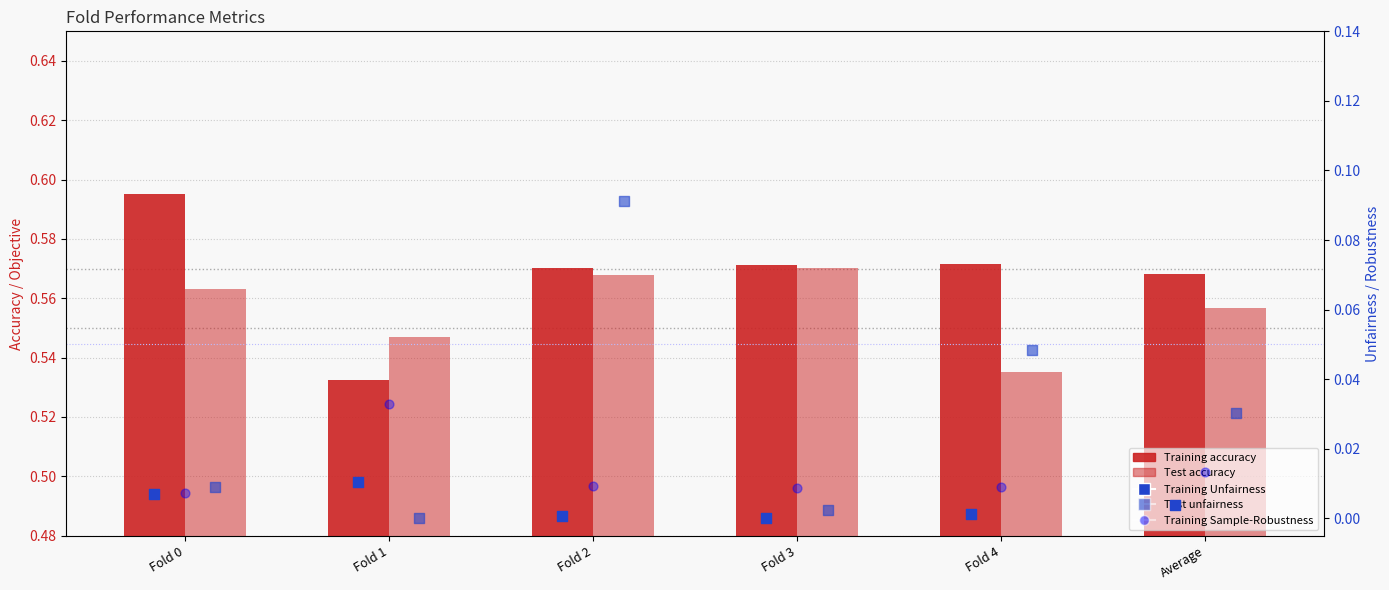

What are all the series names shown in the legend?

Training accuracy, Test accuracy, Training Unfairness, Test unfairness, Training Sample-Robustness